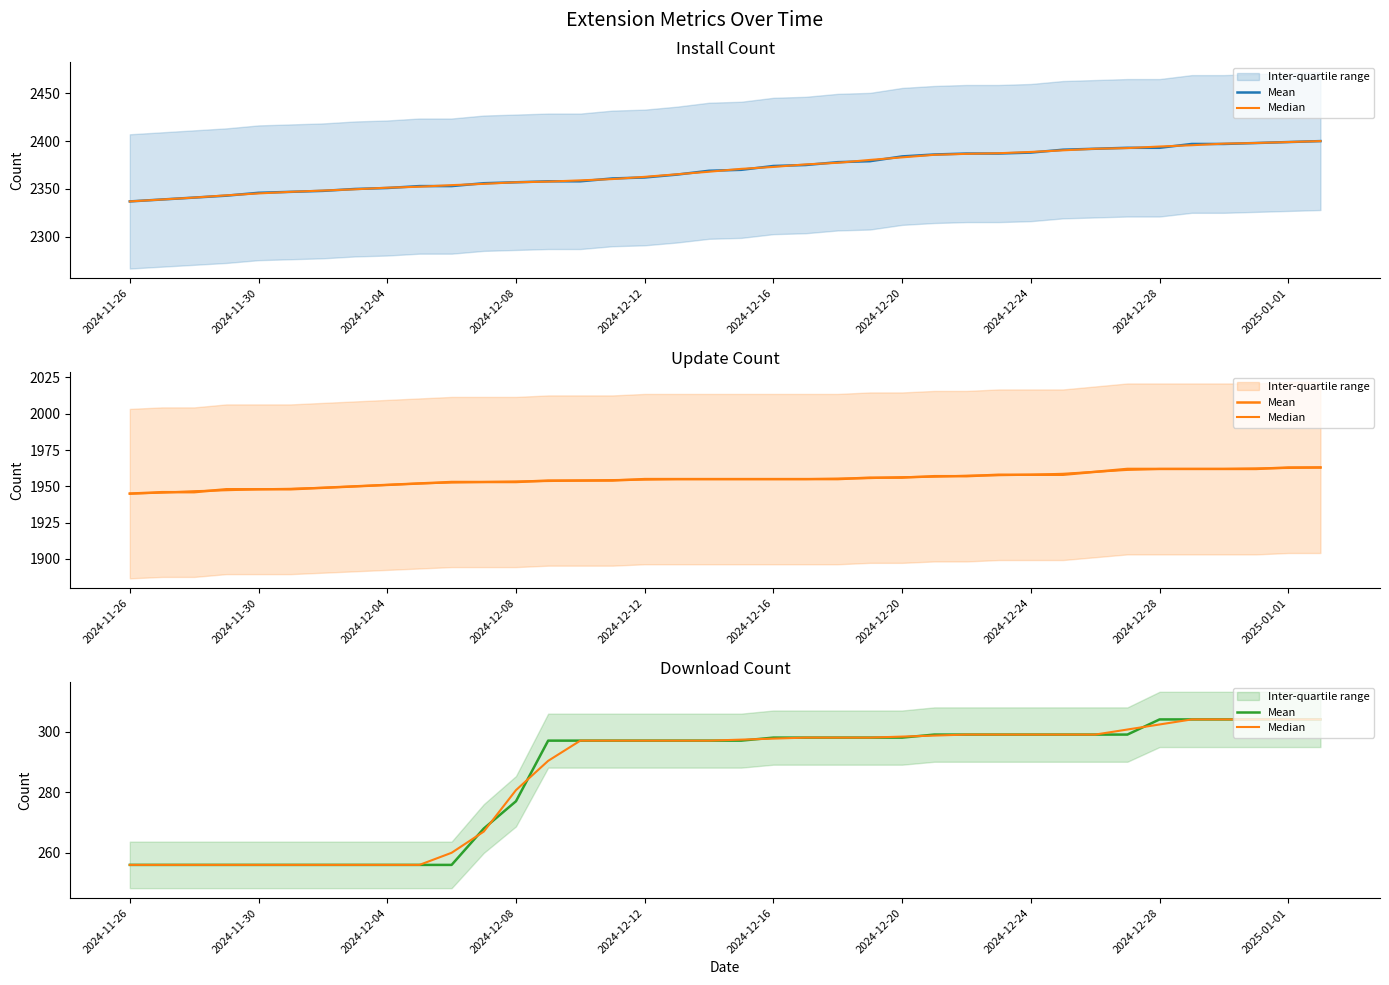

Rank the series at 2025-01-01 from lowest to highest value.

Mean, Median